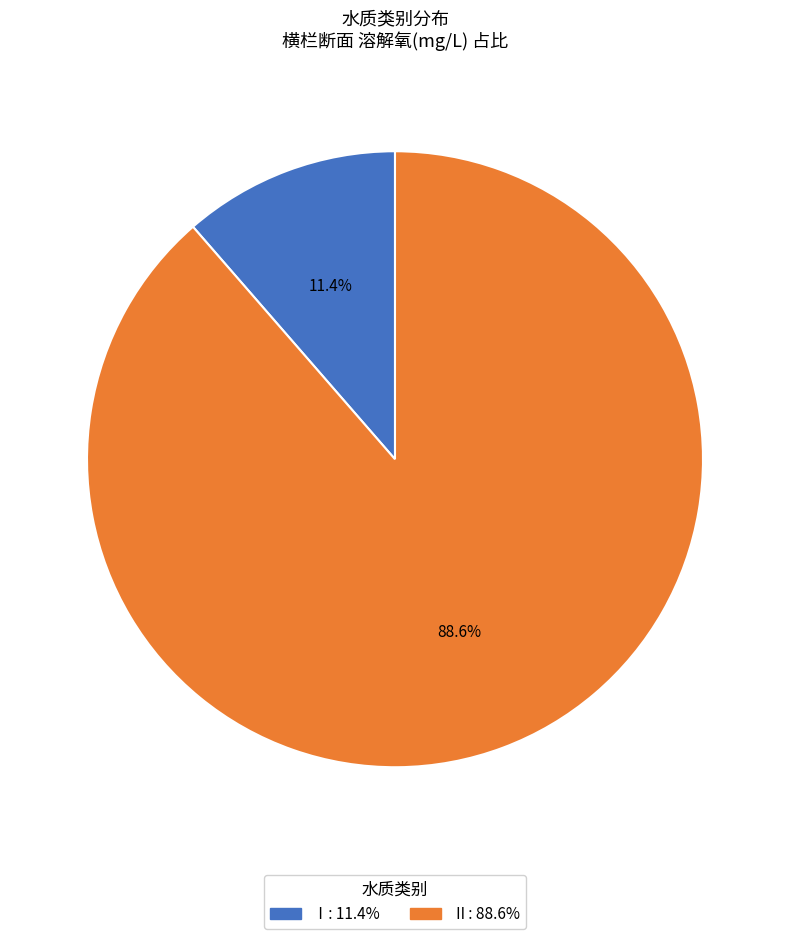

How many slices are in this pie chart?

2